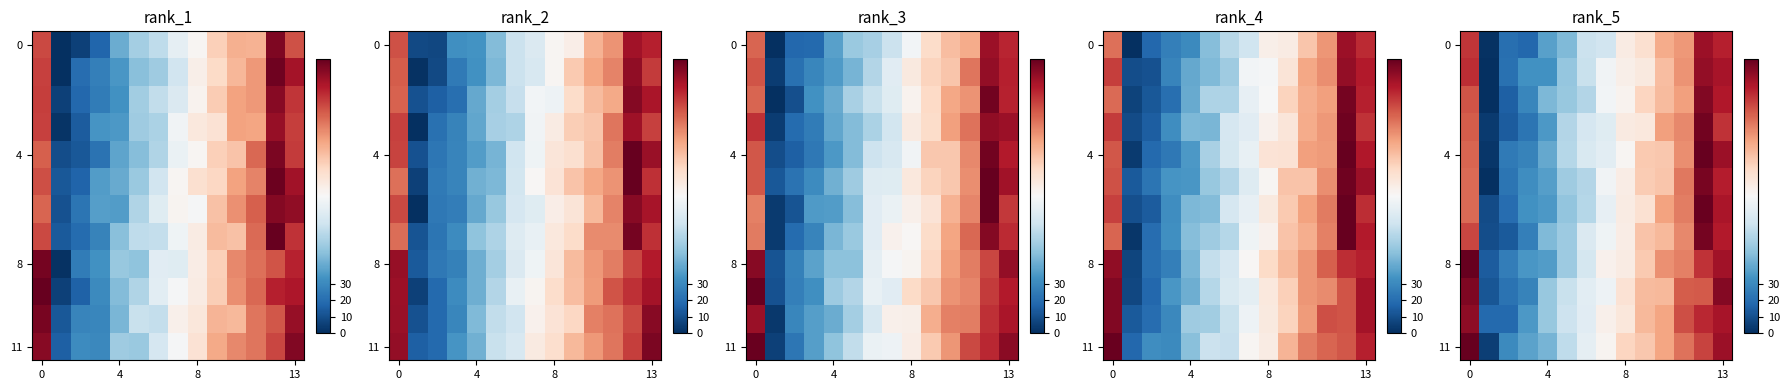

What is the total value across all series at 7?

960.1